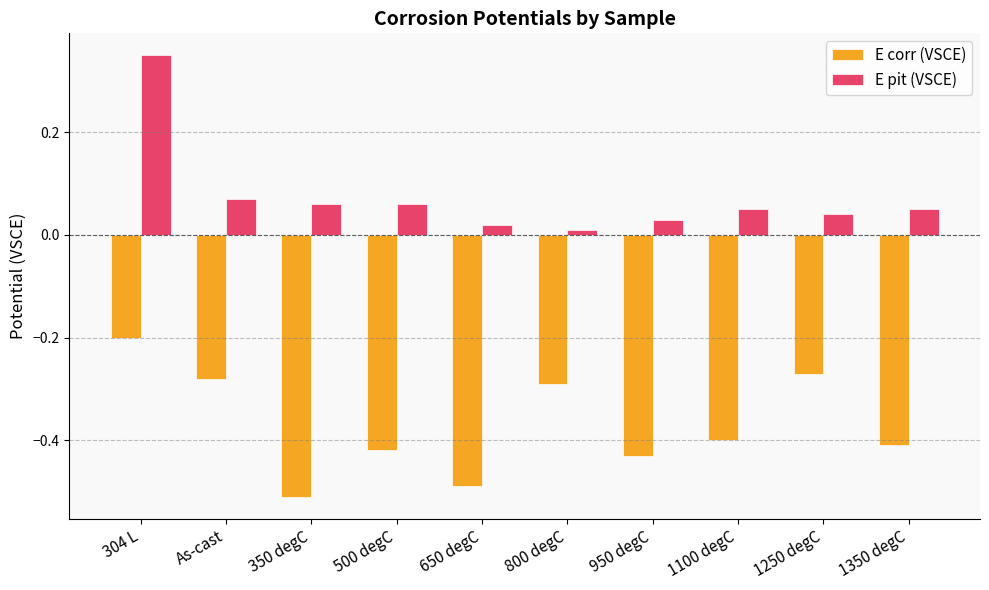

List the labels in order of E corr (VSCE) value, smallest first.

350 degC, 650 degC, 950 degC, 500 degC, 1350 degC, 1100 degC, 800 degC, As-cast, 1250 degC, 304 L